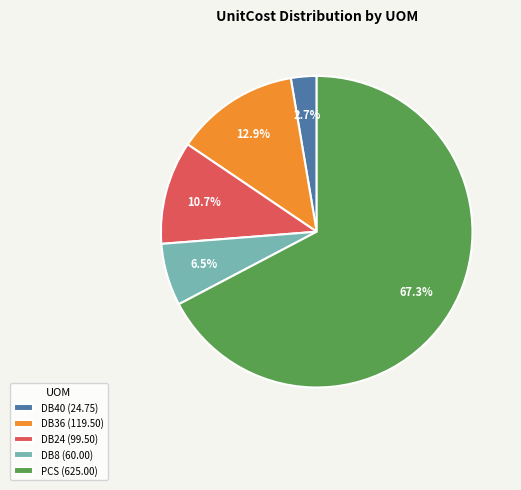

Do DB36 (119.50) and DB40 (24.75) together represent more than half of the pie?

No